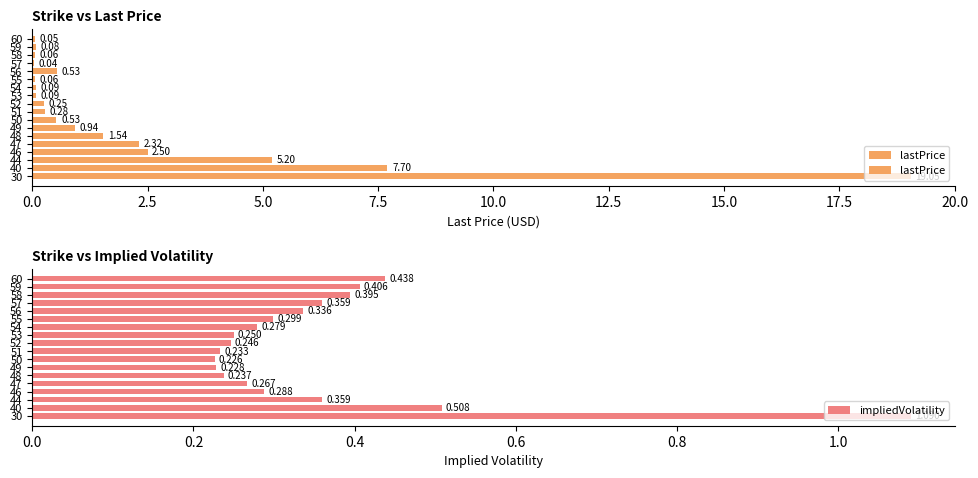

What is the difference between the maximum and minimum values?

19.0